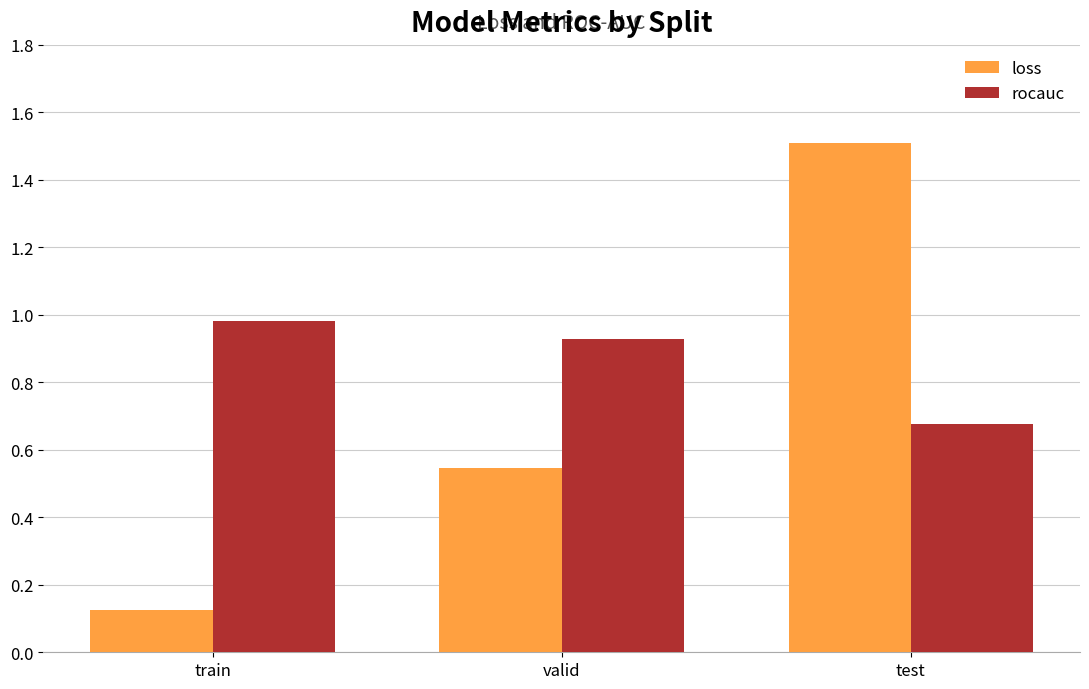

How many categories are shown in the chart?

3